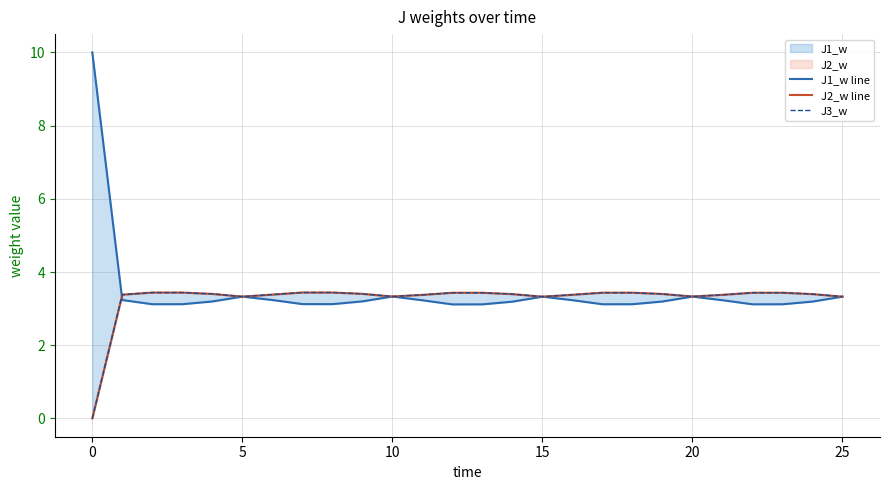

How many lines are shown in the chart?

3